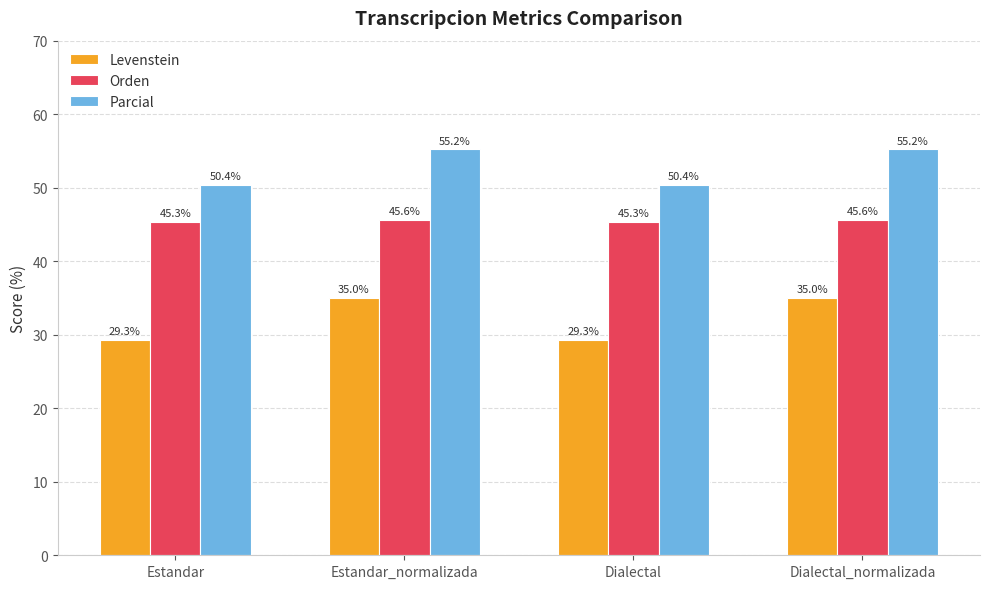

Rank the series by their average value, from highest to lowest.

Parcial, Orden, Levenstein